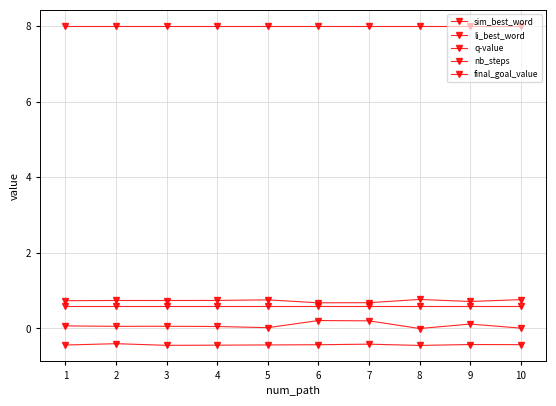

How many series are shown in this chart?

5